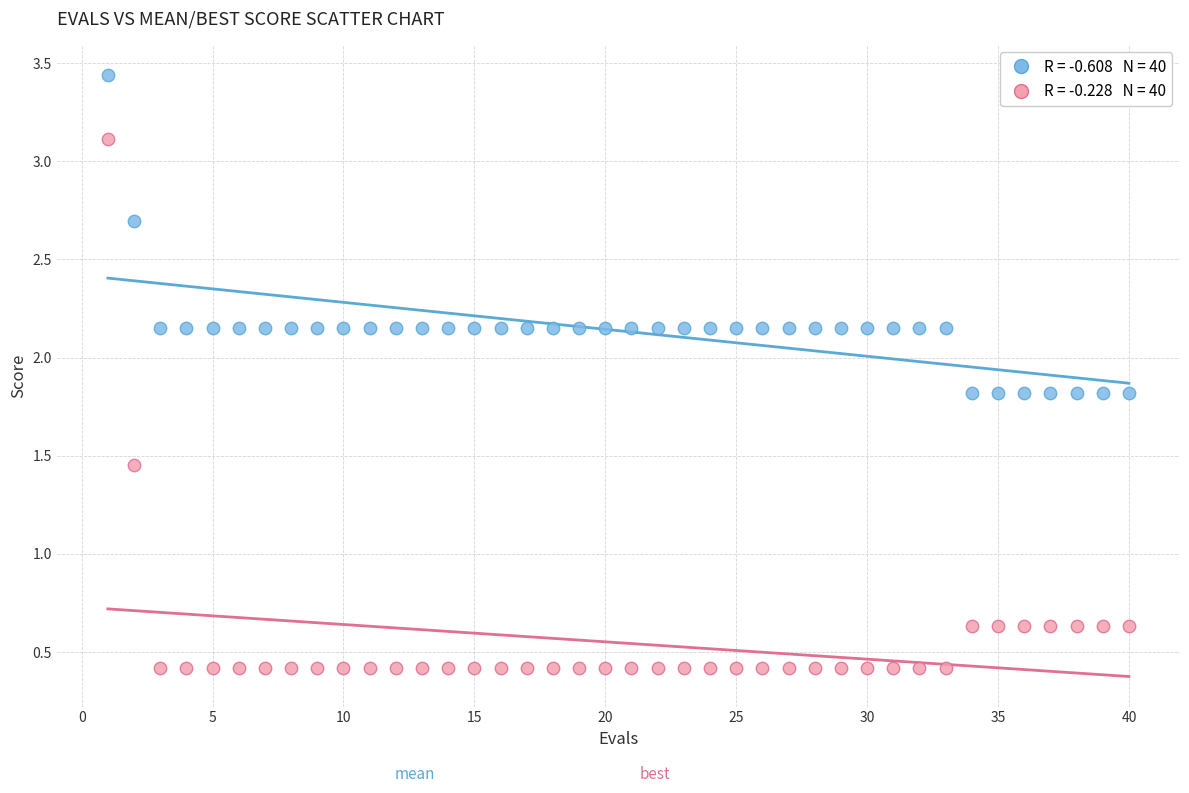

Across all data points, what is the range of X values (max minus min)?

39.0